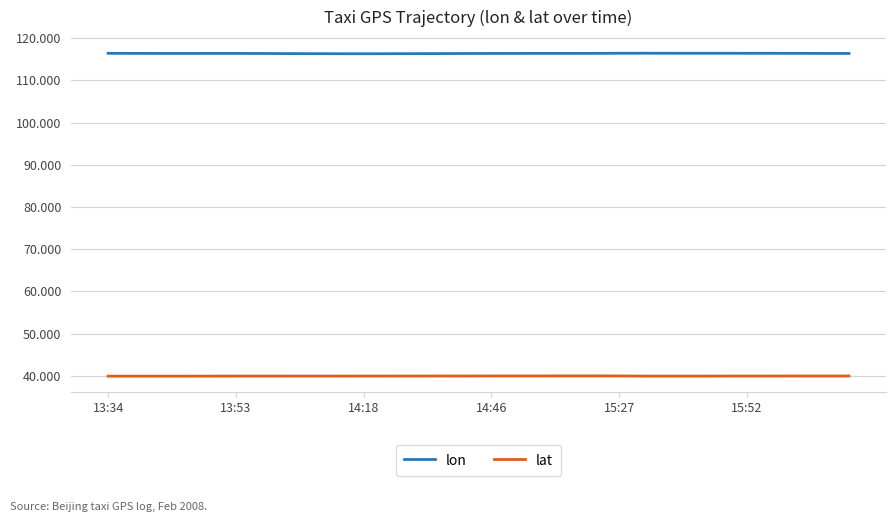

Rank the series by their maximum value, from highest to lowest.

lon, lat